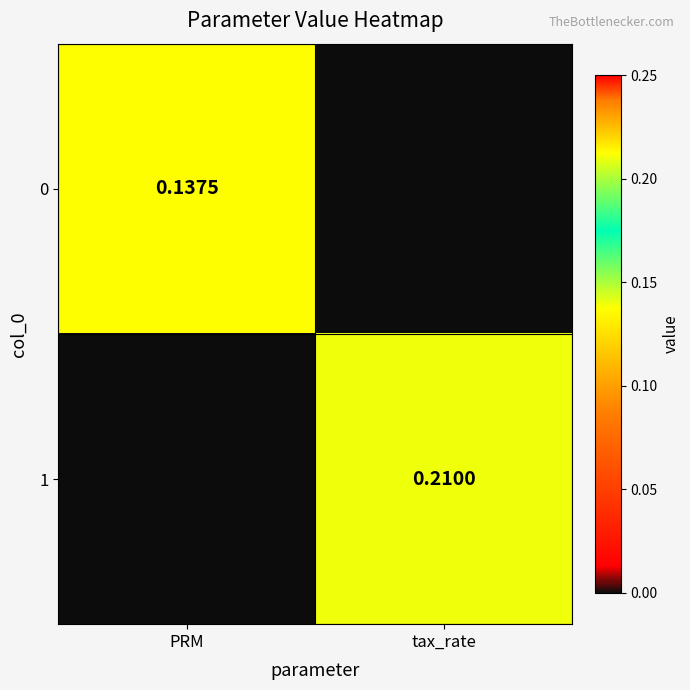

At which label is 0 closest to 0?

tax_rate